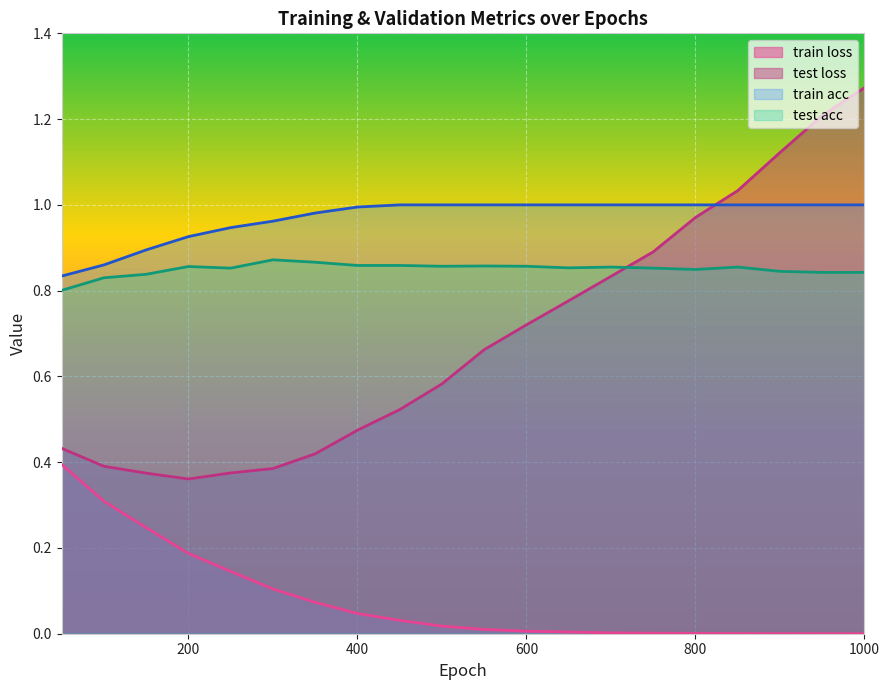

What is the average value of the test loss series?

0.7